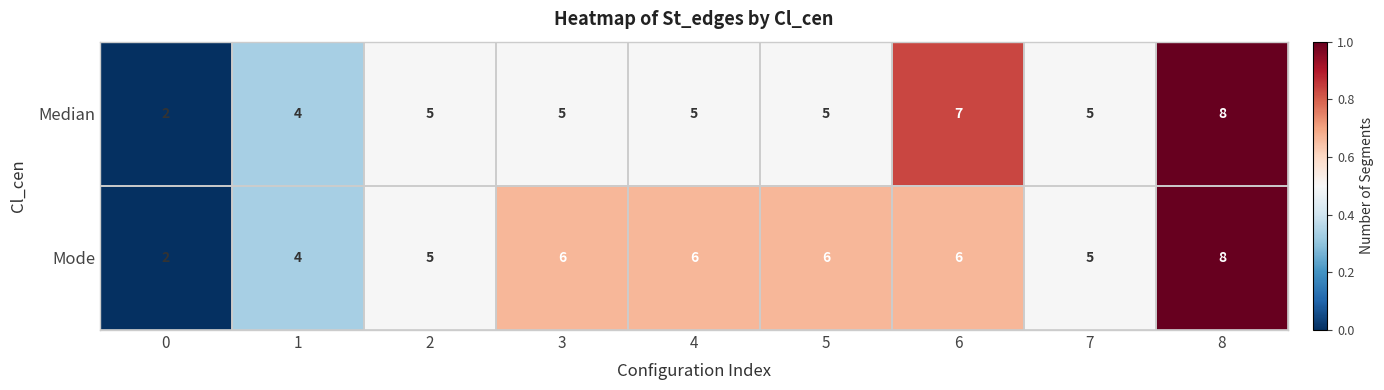

What is the spread (max minus min) of values at 4?

1